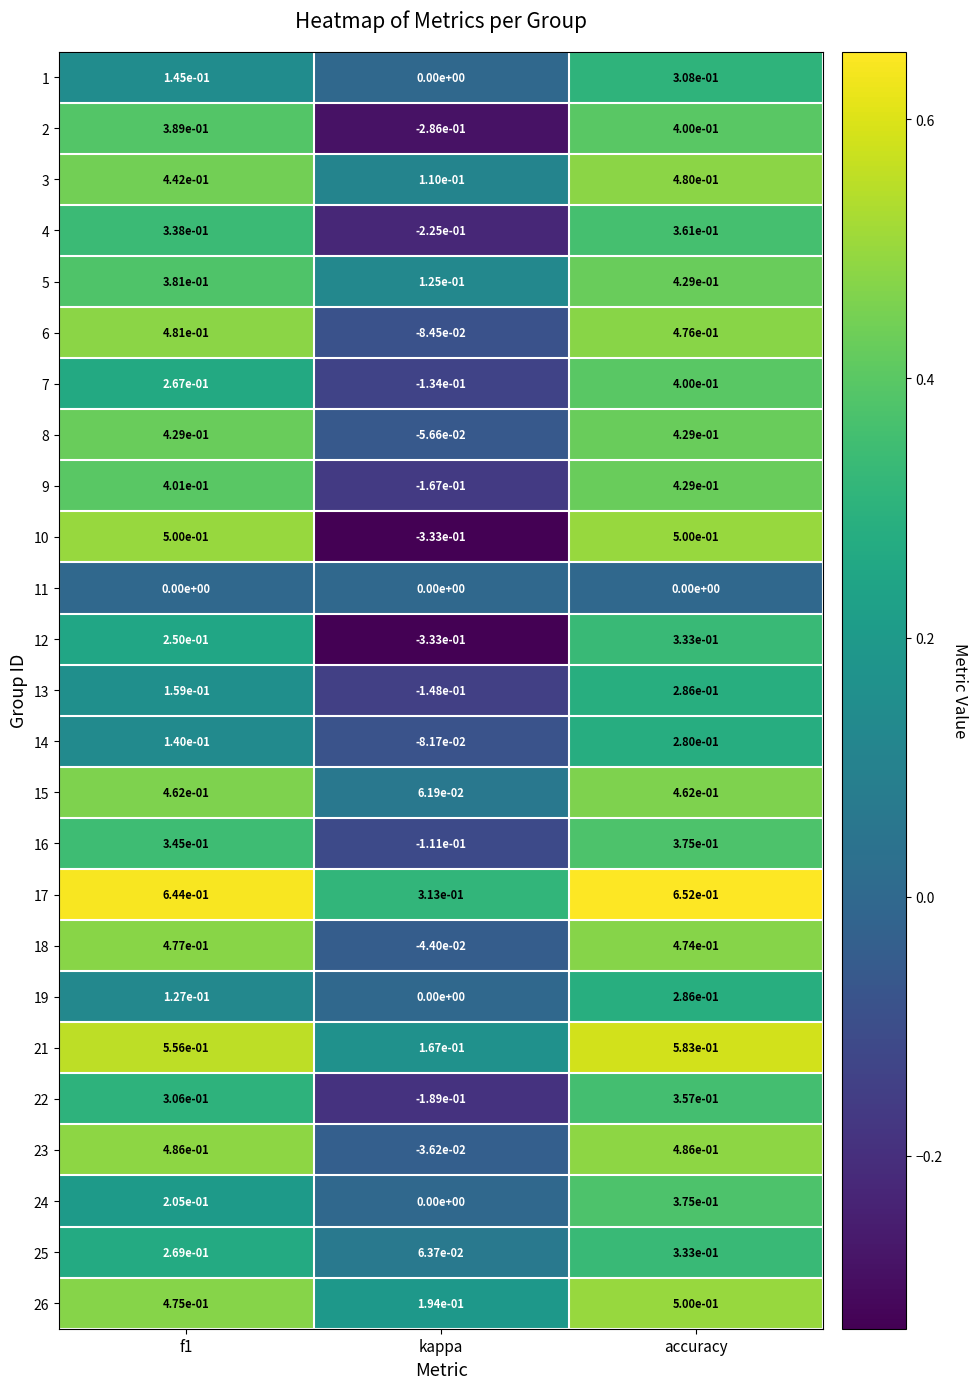

Which category has the lowest value in the 6 series?

kappa